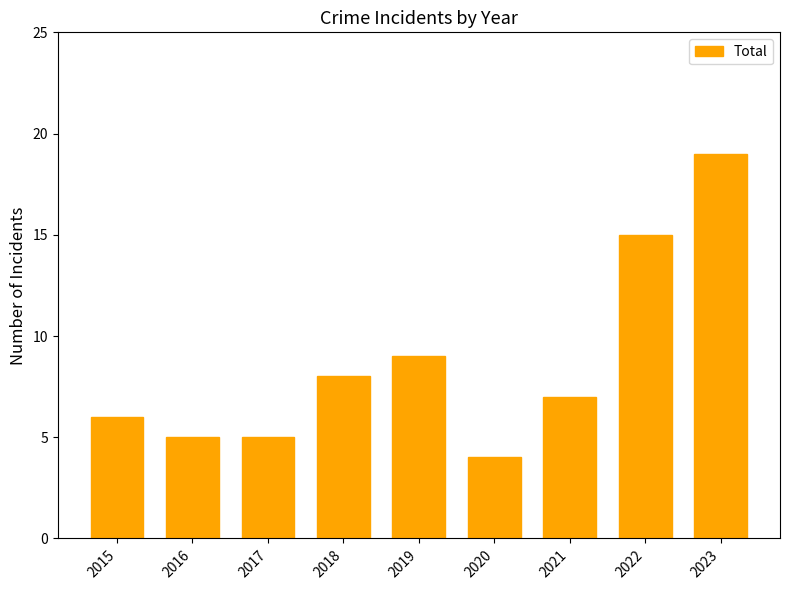

Reading left to right, what are all the values shown in this chart?

6	5	5	8	9	4	7	15	19